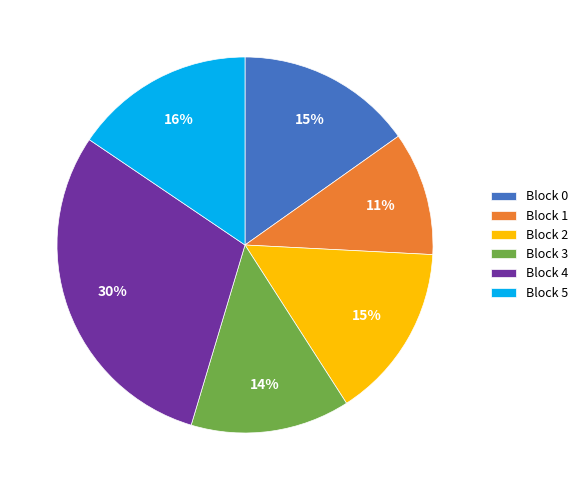

How many slices are in this pie chart?

6